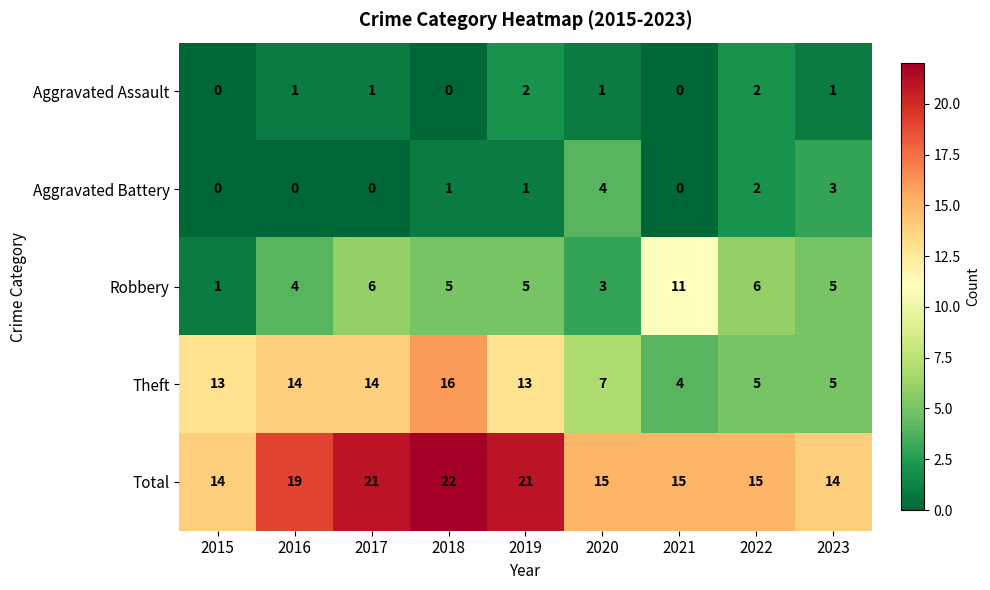

What is the difference between the second highest and minimum values in the Theft series?

10